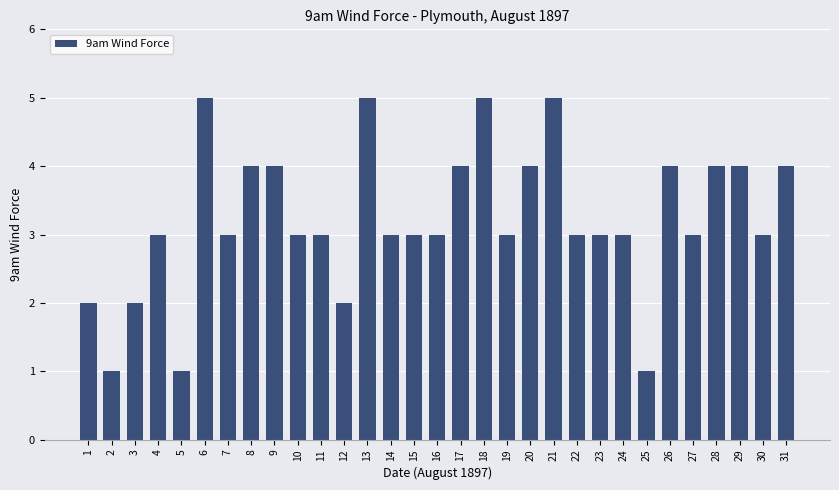

Which has a higher value, 4 or 29?

29